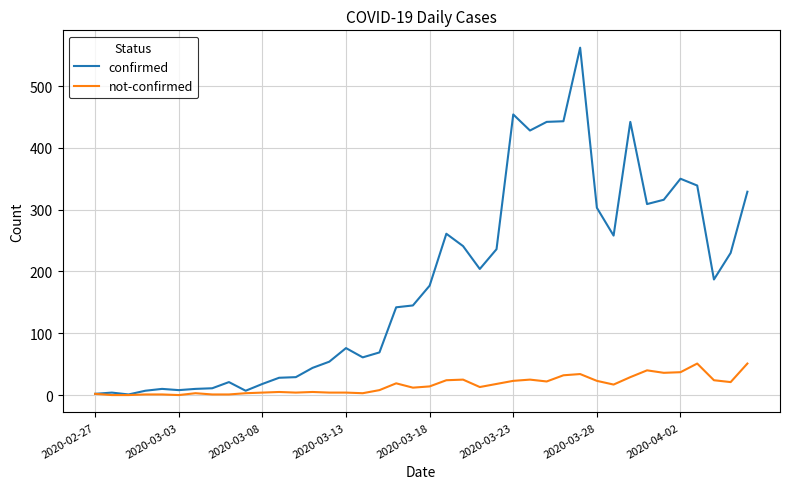

Which series has the largest range (max minus min)?

confirmed